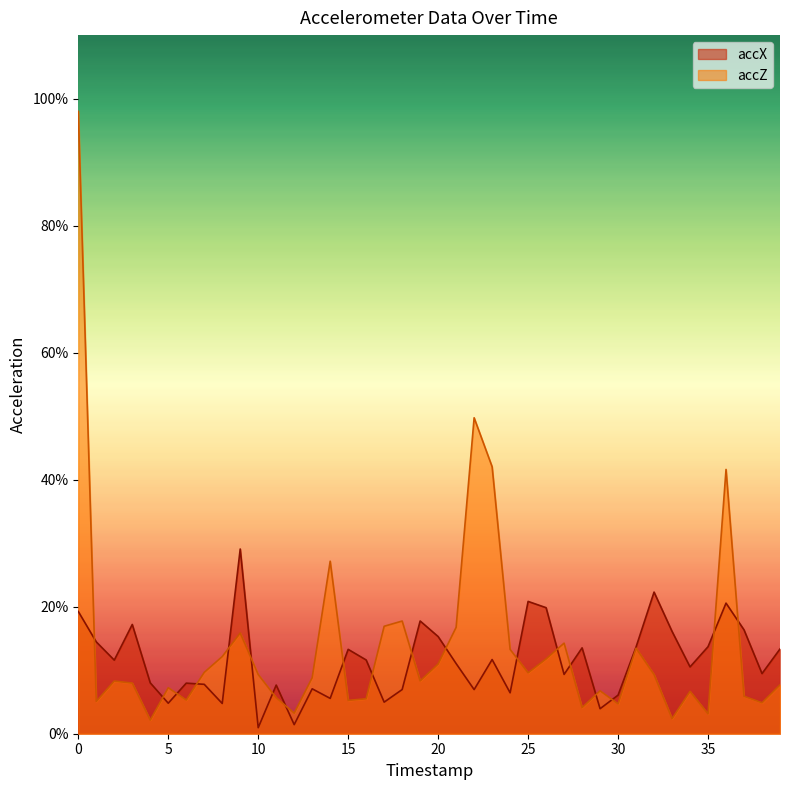

Which series has the largest total across all categories?

accZ